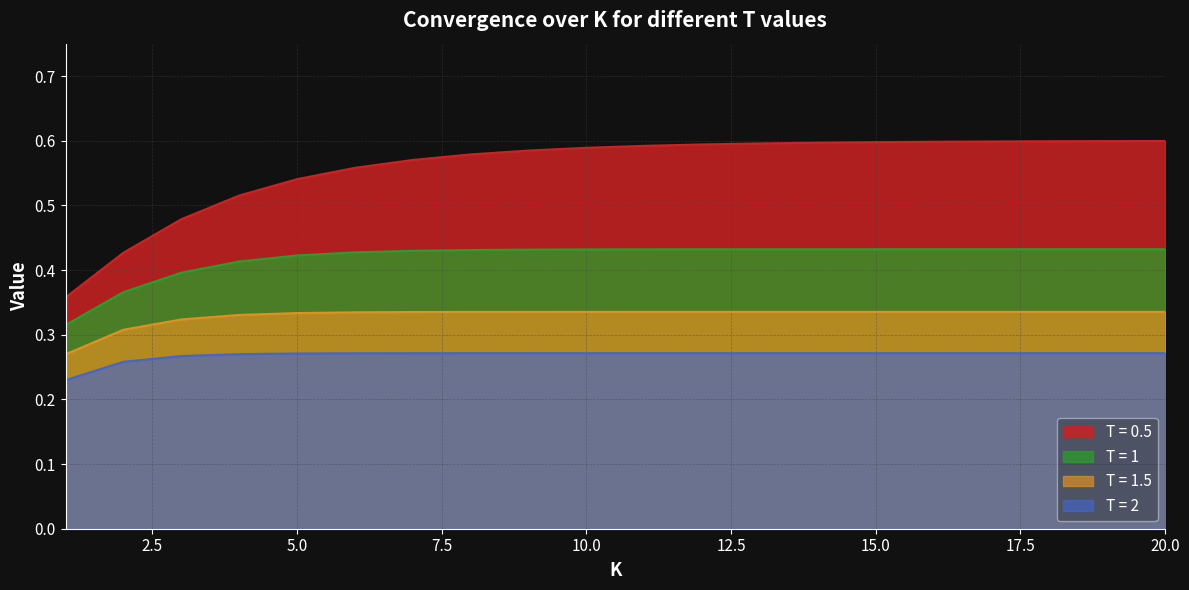

What are all the series names shown in the legend?

T = 0.5, T = 1, T = 1.5, T = 2